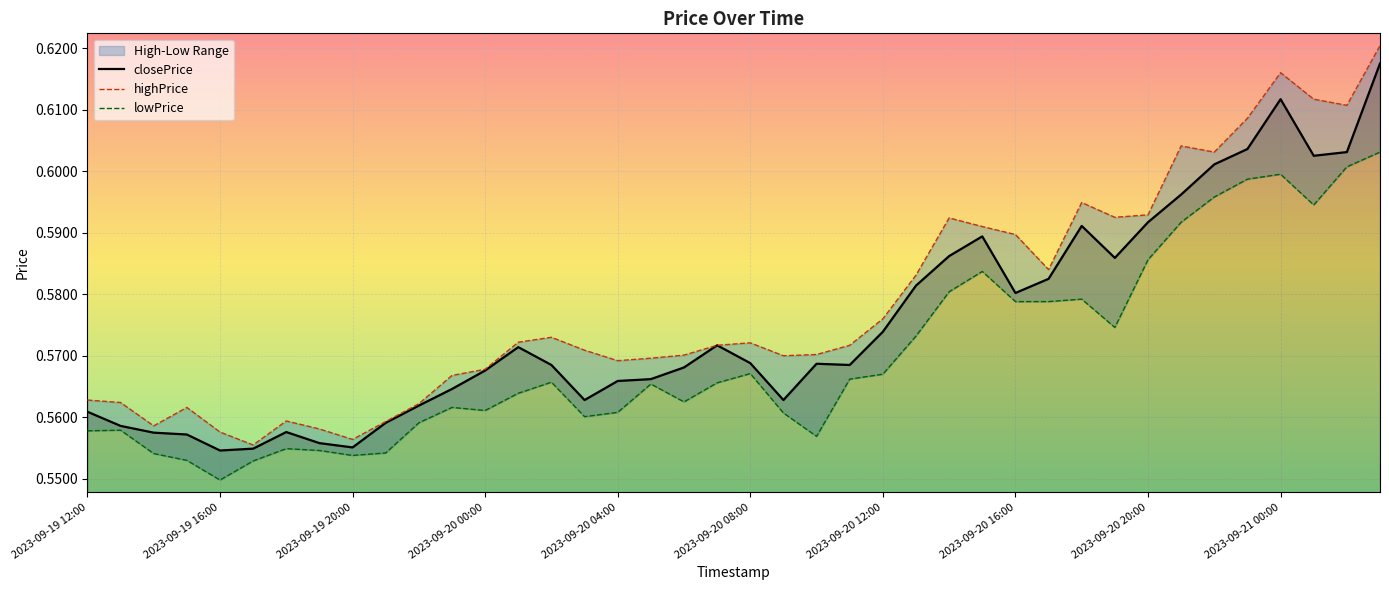

Reading left to right, what are all the values shown in this chart?

closePrice: 0.6	0.6	0.6	0.6	0.6	0.6	0.6	0.6	0.6	0.6	0.6	0.6	0.6	0.6	0.6	0.6	0.6	0.6	0.6	0.6	0.6	0.6	0.6	0.6	0.6	0.6	0.6	0.6	0.6	0.6	0.6	0.6	0.6	0.6	0.6	0.6	0.6	0.6	0.6	0.6
highPrice: 0.6	0.6	0.6	0.6	0.6	0.6	0.6	0.6	0.6	0.6	0.6	0.6	0.6	0.6	0.6	0.6	0.6	0.6	0.6	0.6	0.6	0.6	0.6	0.6	0.6	0.6	0.6	0.6	0.6	0.6	0.6	0.6	0.6	0.6	0.6	0.6	0.6	0.6	0.6	0.6
lowPrice: 0.6	0.6	0.6	0.6	0.5	0.6	0.6	0.6	0.6	0.6	0.6	0.6	0.6	0.6	0.6	0.6	0.6	0.6	0.6	0.6	0.6	0.6	0.6	0.6	0.6	0.6	0.6	0.6	0.6	0.6	0.6	0.6	0.6	0.6	0.6	0.6	0.6	0.6	0.6	0.6